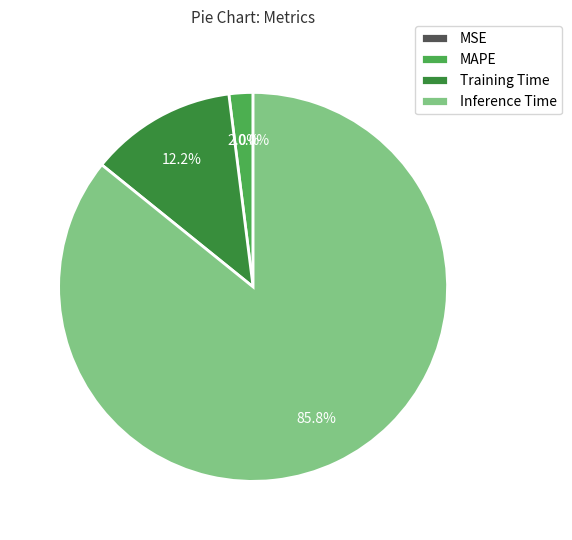

What is the largest slice in the pie chart?

Inference Time